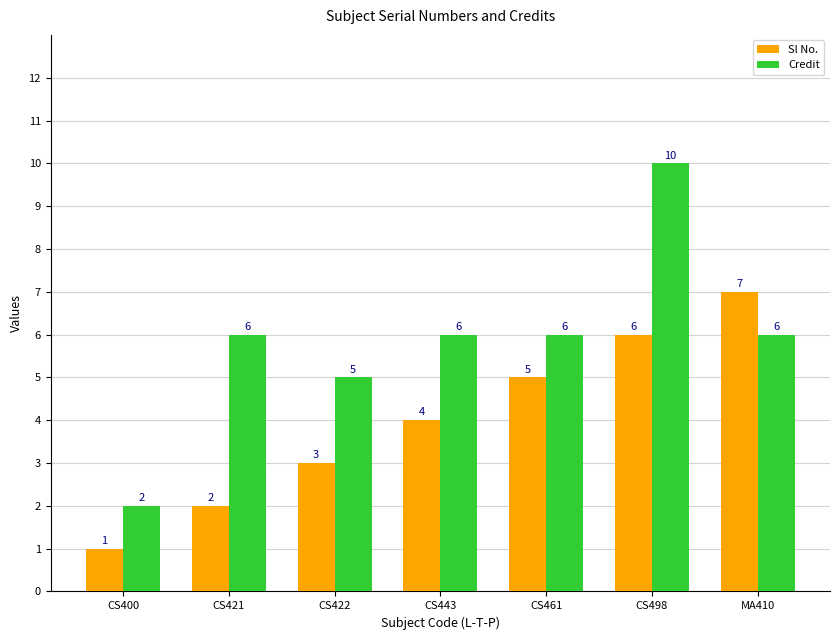

How many categories are shown in the chart?

7